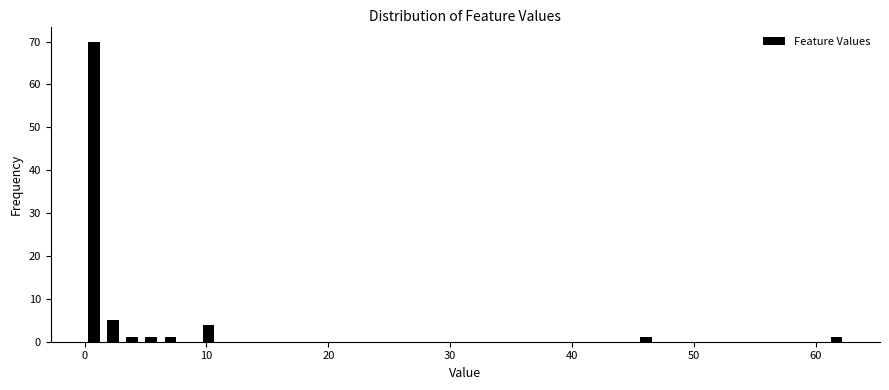

Around what value on the x-axis is the tallest bar? Give the approximate position of its centre, as read against the axis.

1